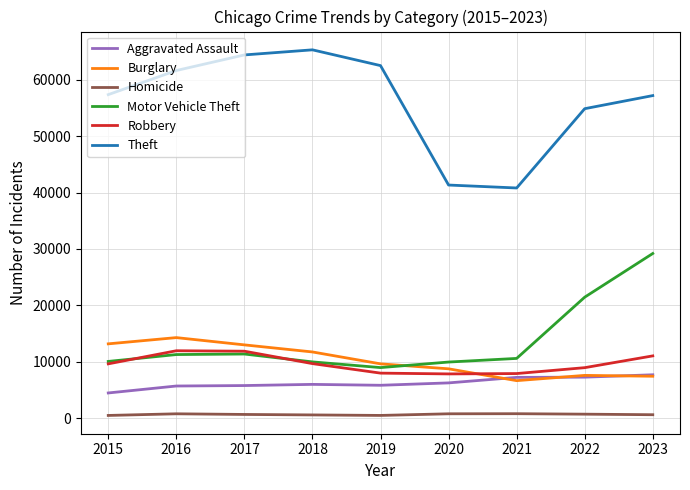

What is the sum of the Aggravated Assault values at 2021 and 2020?

13506